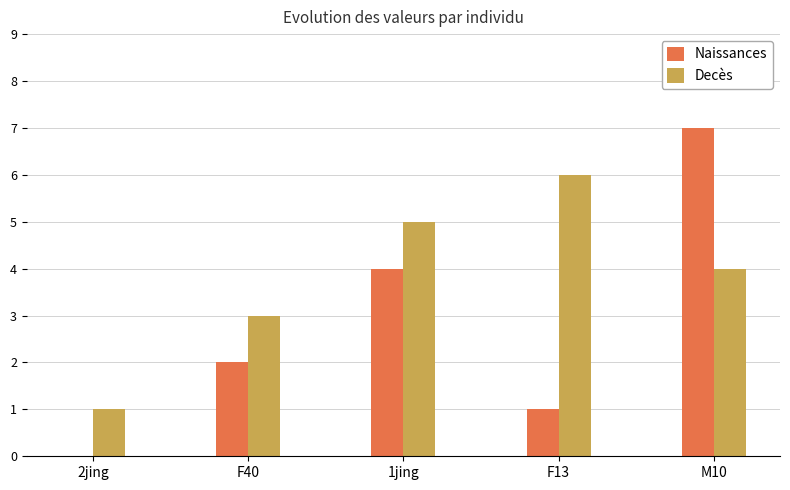

Which series has the largest range (max minus min)?

Naissances